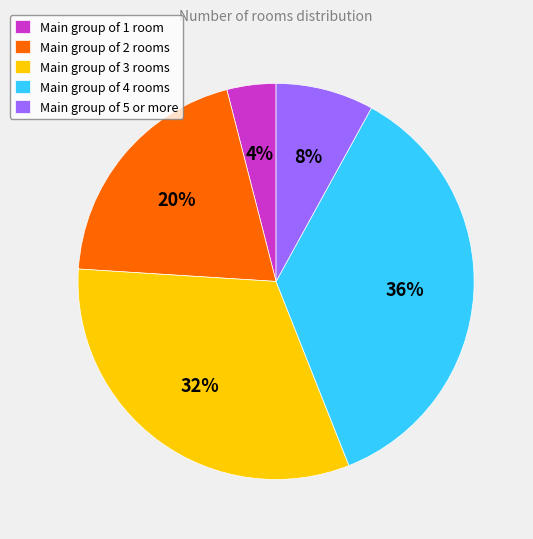

Is Main group of 1 room the majority of the pie?

No